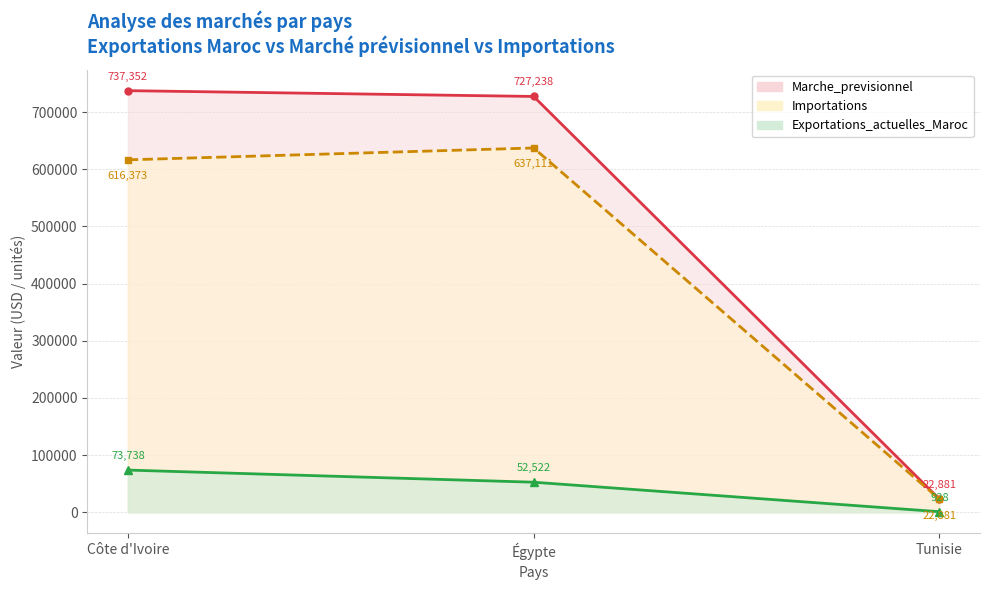

Reading right to left, what are all the values shown in this chart?

Exportations_actuelles_Maroc: Tunisie=928	Égypte=52522	Côte d'Ivoire=73738
Marche_previsionnel: Tunisie=22881	Égypte=727238	Côte d'Ivoire=737352
Importations: Tunisie=22881	Égypte=637111	Côte d'Ivoire=616373